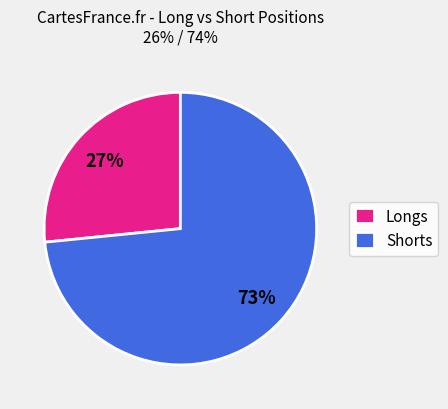

Which slice is the largest?

Shorts